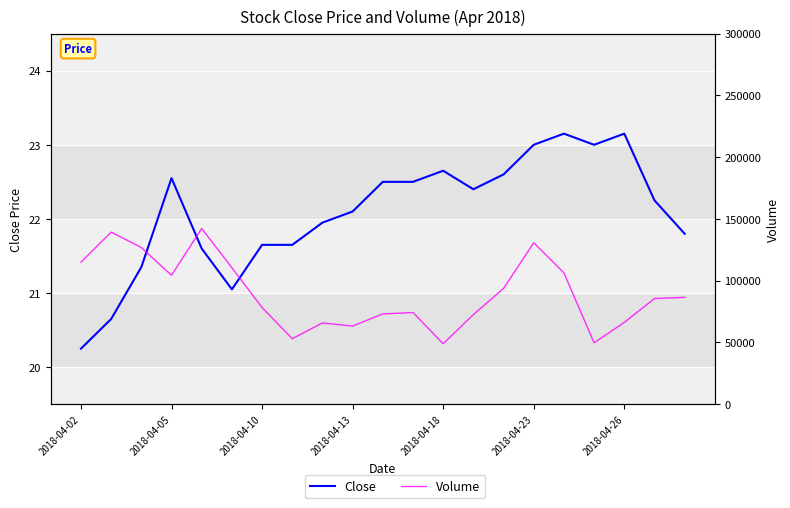

True or false: Volume has more than 0 interior local peaks.

True